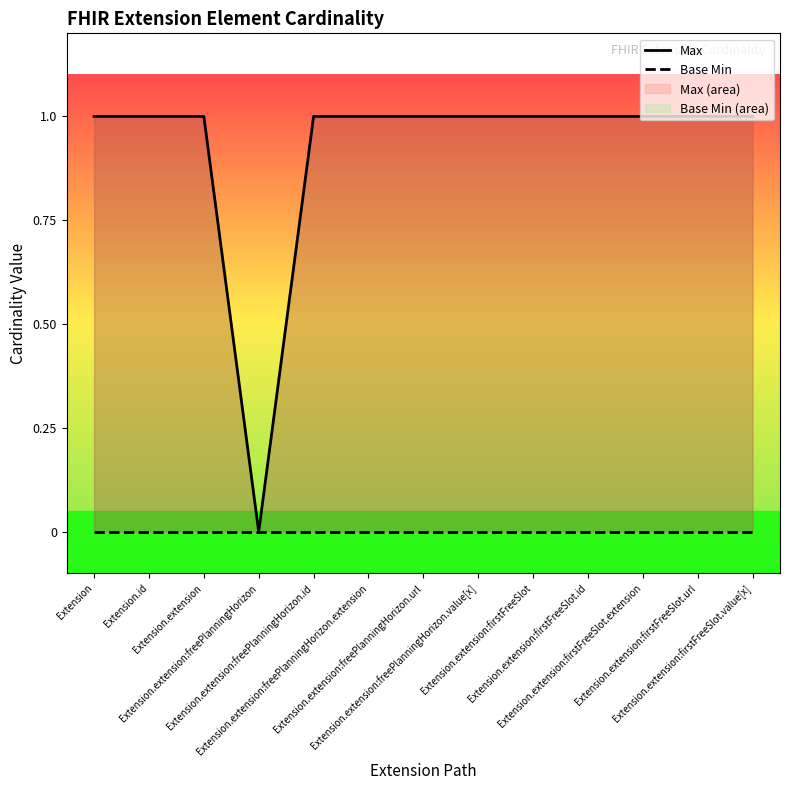

True or false: Base Min and Max cross at least once.

False